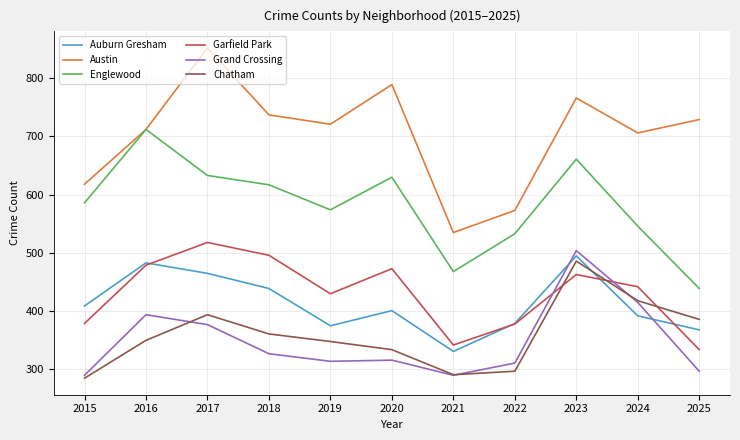

At which label does Grand Crossing reach its peak?

2023